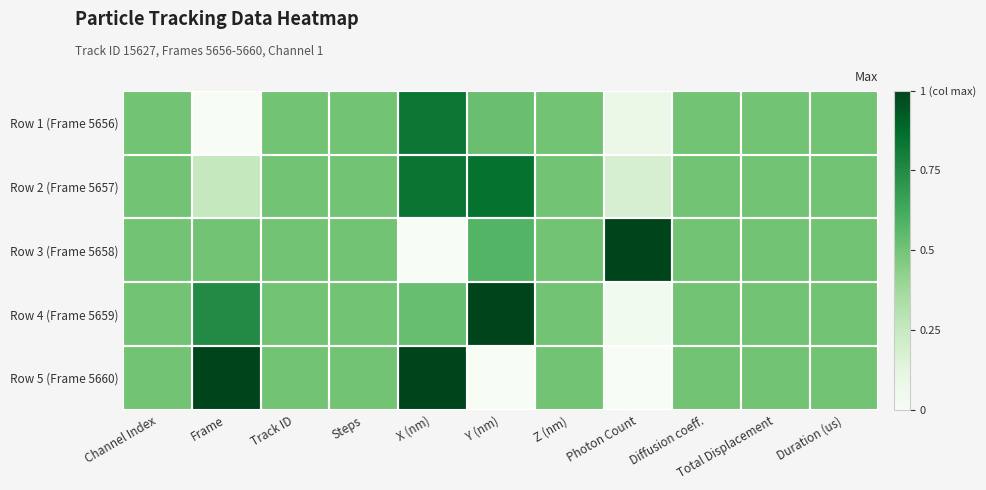

Reading left to right, transcribe all the data shown in this chart.

Row 1 (Frame 5656): Channel Index=0.5	Frame=0.0	Track ID=0.5	Steps=0.5	X (nm)=0.8	Y (nm)=0.5	Z (nm)=0.5	Photon Count=0.1	Diffusion coeff.=0.5	Total Displacement=0.5	Duration (us)=0.5
Row 2 (Frame 5657): Channel Index=0.5	Frame=0.2	Track ID=0.5	Steps=0.5	X (nm)=0.8	Y (nm)=0.9	Z (nm)=0.5	Photon Count=0.2	Diffusion coeff.=0.5	Total Displacement=0.5	Duration (us)=0.5
Row 3 (Frame 5658): Channel Index=0.5	Frame=0.5	Track ID=0.5	Steps=0.5	X (nm)=0.0	Y (nm)=0.6	Z (nm)=0.5	Photon Count=1.0	Diffusion coeff.=0.5	Total Displacement=0.5	Duration (us)=0.5
Row 4 (Frame 5659): Channel Index=0.5	Frame=0.8	Track ID=0.5	Steps=0.5	X (nm)=0.5	Y (nm)=1.0	Z (nm)=0.5	Photon Count=0.0	Diffusion coeff.=0.5	Total Displacement=0.5	Duration (us)=0.5
Row 5 (Frame 5660): Channel Index=0.5	Frame=1.0	Track ID=0.5	Steps=0.5	X (nm)=1.0	Y (nm)=0.0	Z (nm)=0.5	Photon Count=0.0	Diffusion coeff.=0.5	Total Displacement=0.5	Duration (us)=0.5